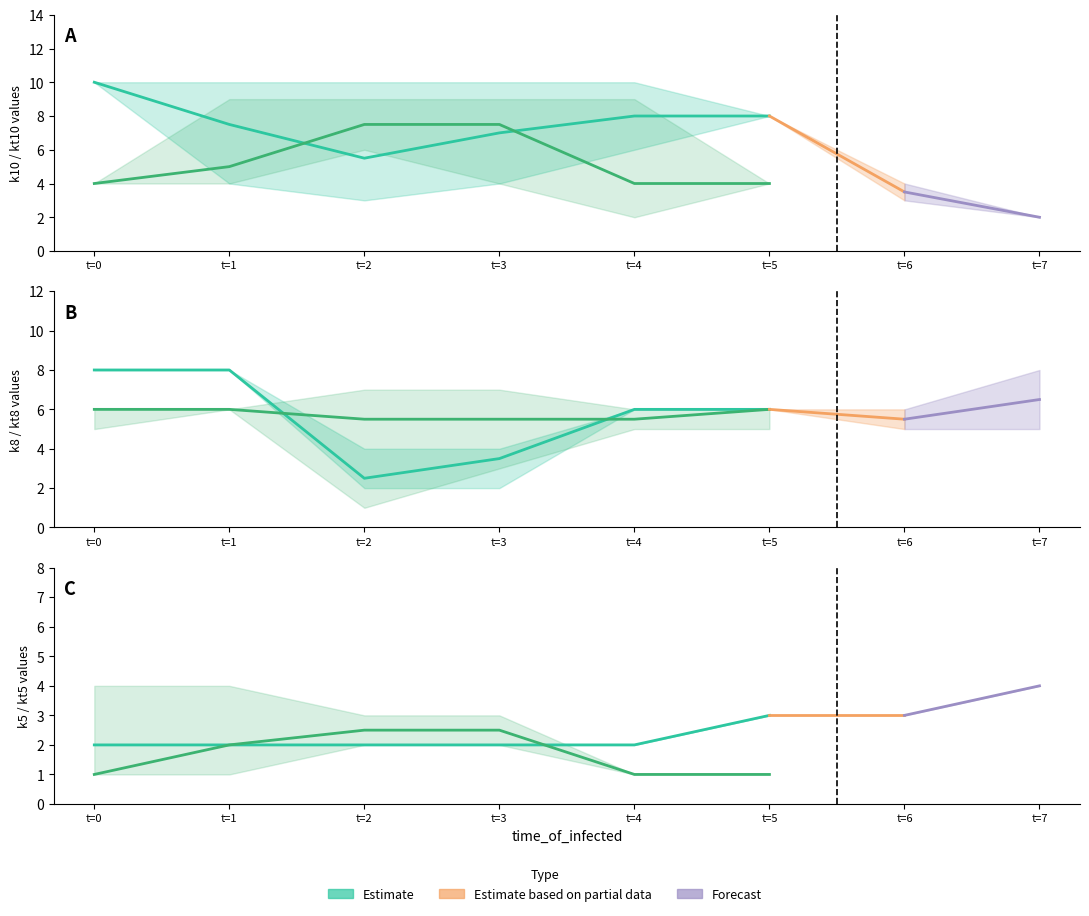

How many kt10 values are between 4 and 9?

28